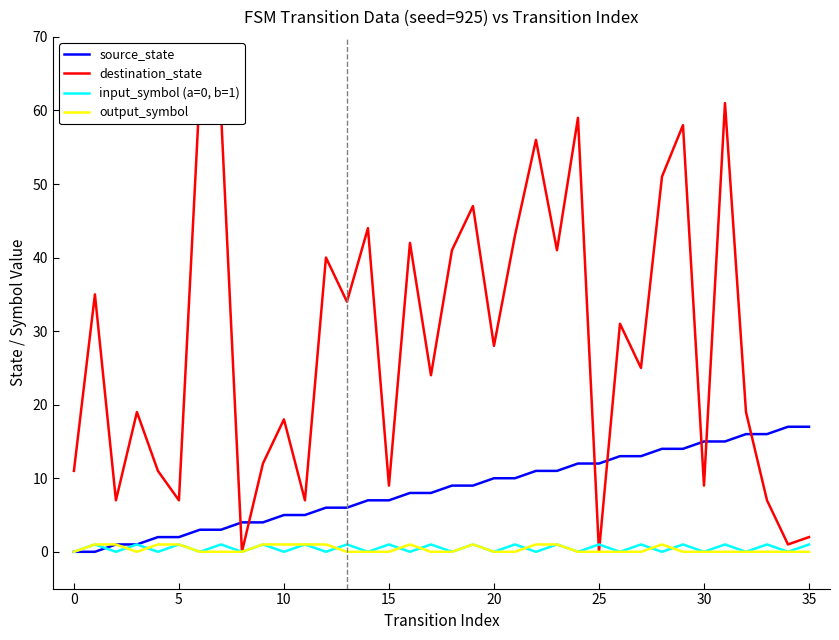

Is the value of source_state at 29 greater than the value of output_symbol at 24?

Yes